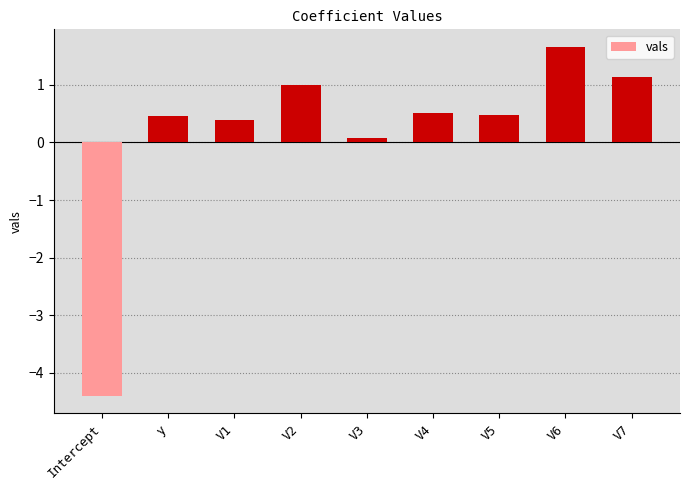

True or false: the data shows 1.1 at V7.

True